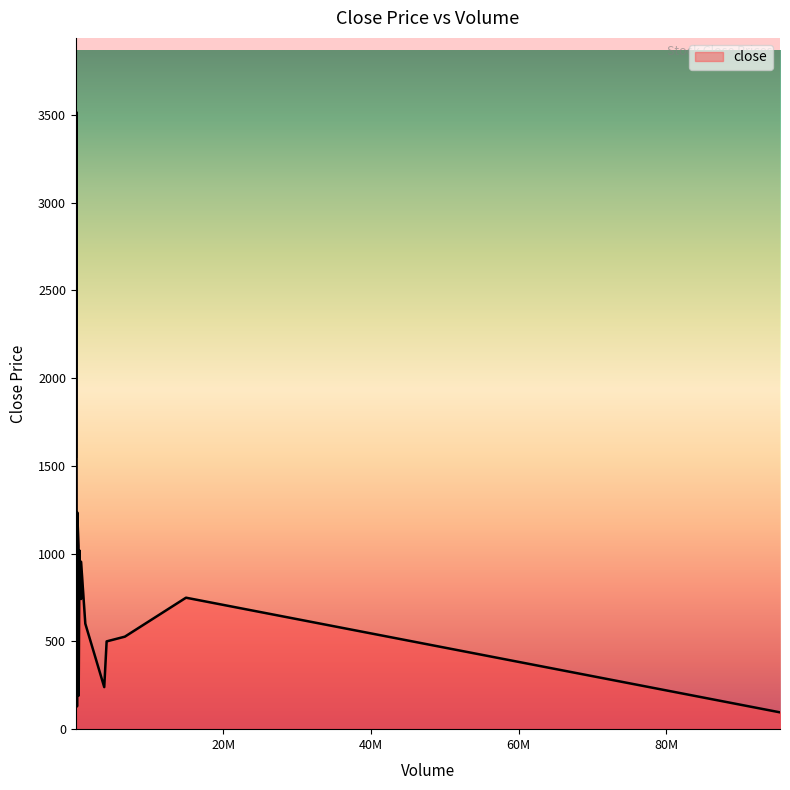

What is the greatest value displayed?

3517.3